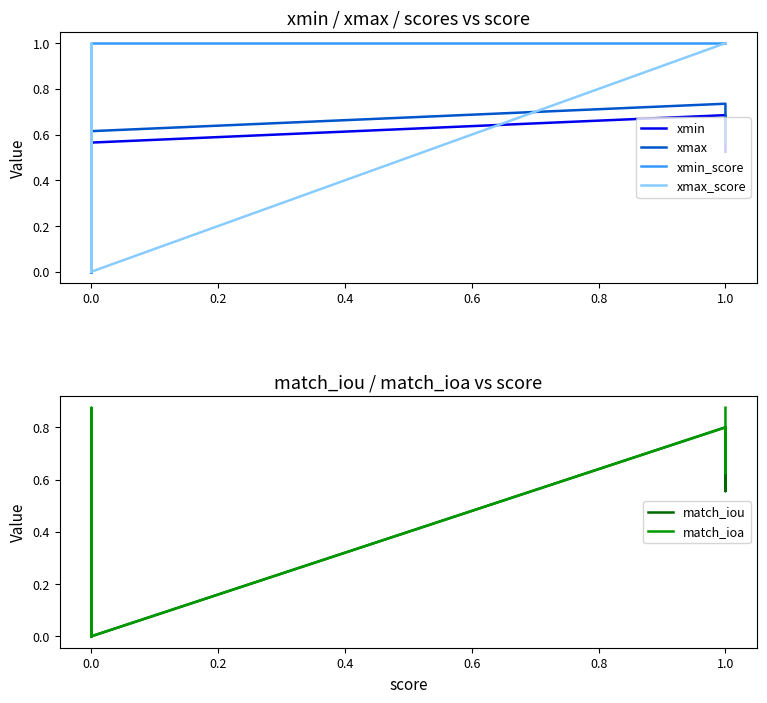

What is the label of the 7th point from the right?

0.8